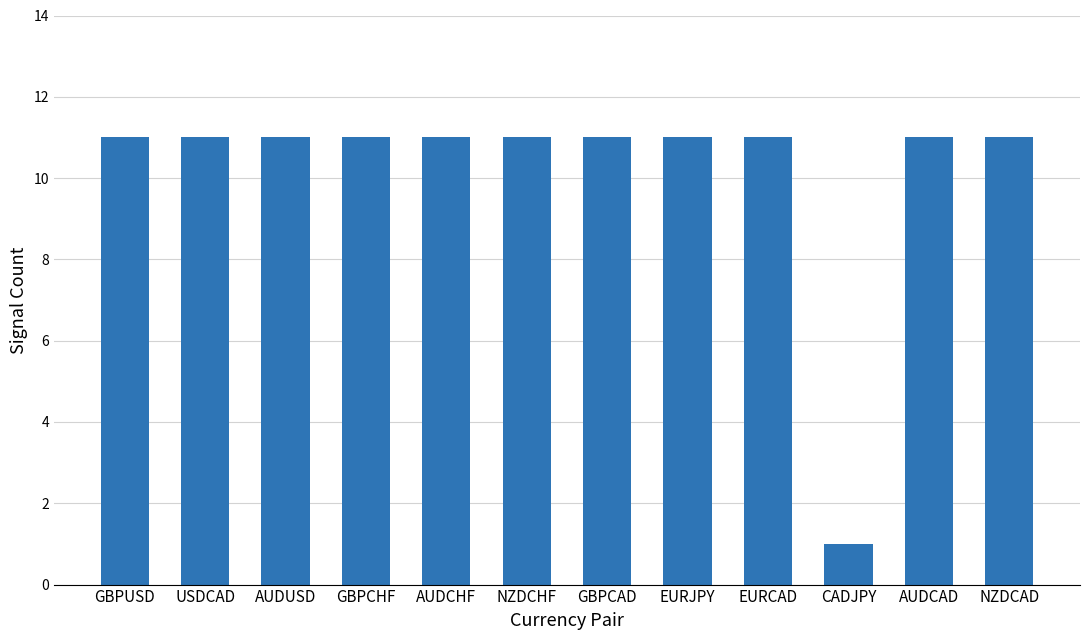

Reading left to right, what are all the values shown in this chart?

11	11	11	11	11	11	11	11	11	1	11	11